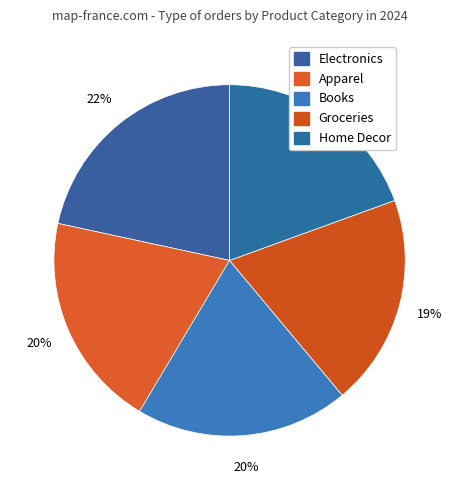

Rank the categories by value from lowest to highest.

Groceries, Home Decor, Books, Apparel, Electronics